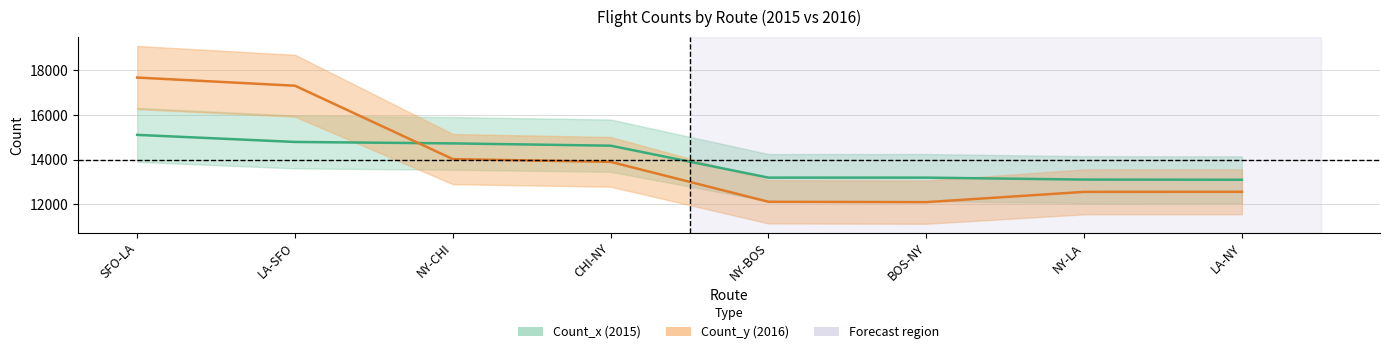

Which category has the highest value in the Count_x series?

SFO-LA